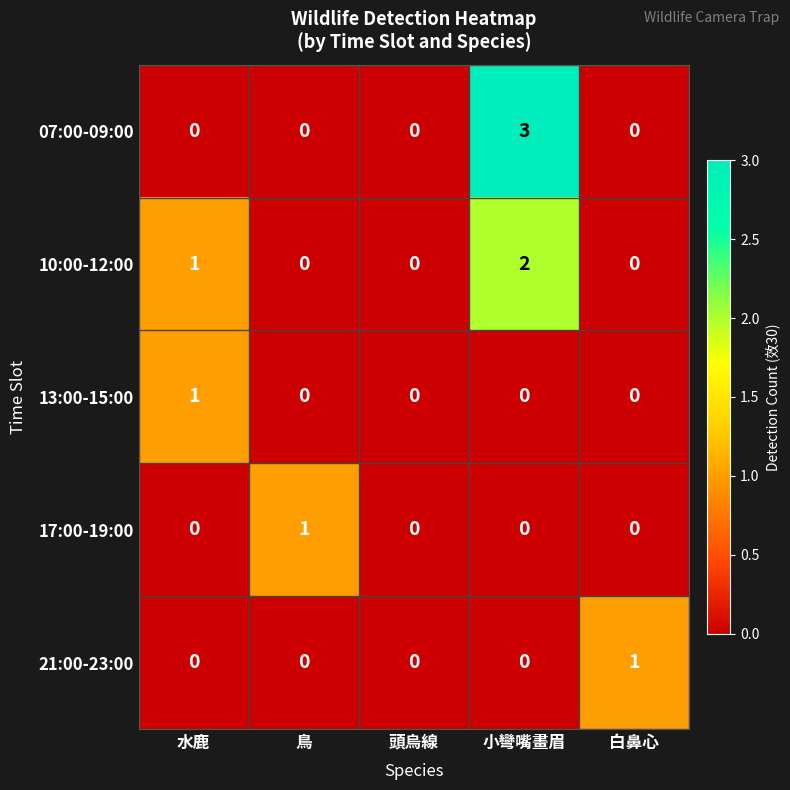

The value of 07:00-09:00 at 頭烏線 is -2. True or false?

False